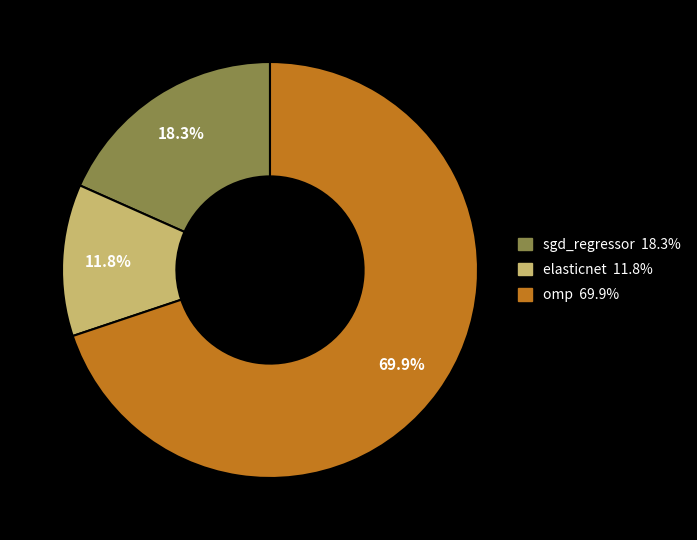

The omp slice represents 70% of the pie. True or false?

True